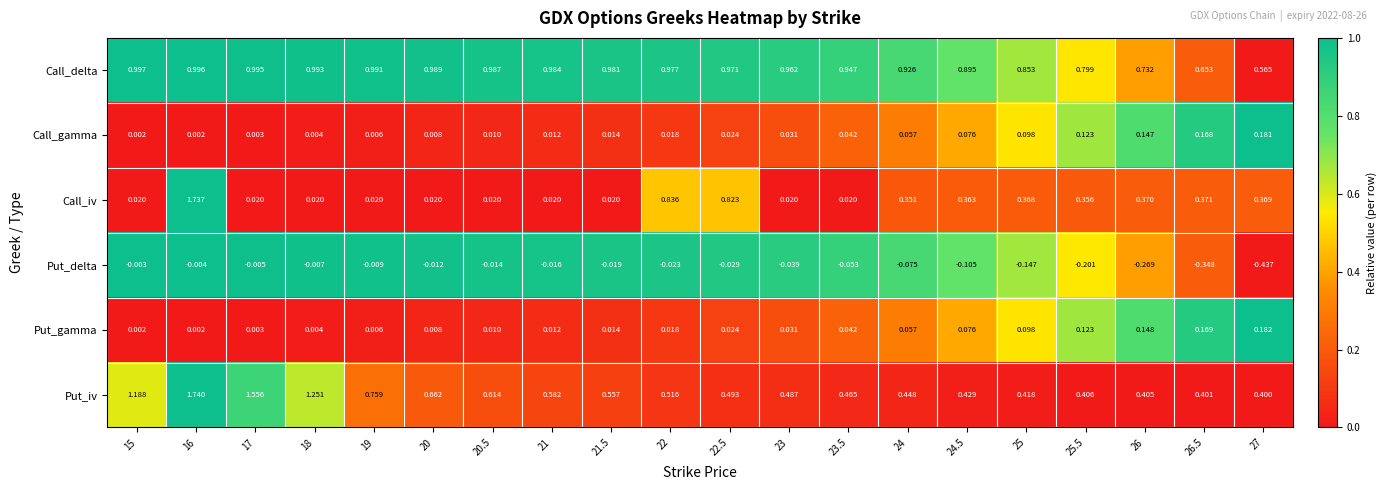

Which series has the largest total across all categories?

Call_delta